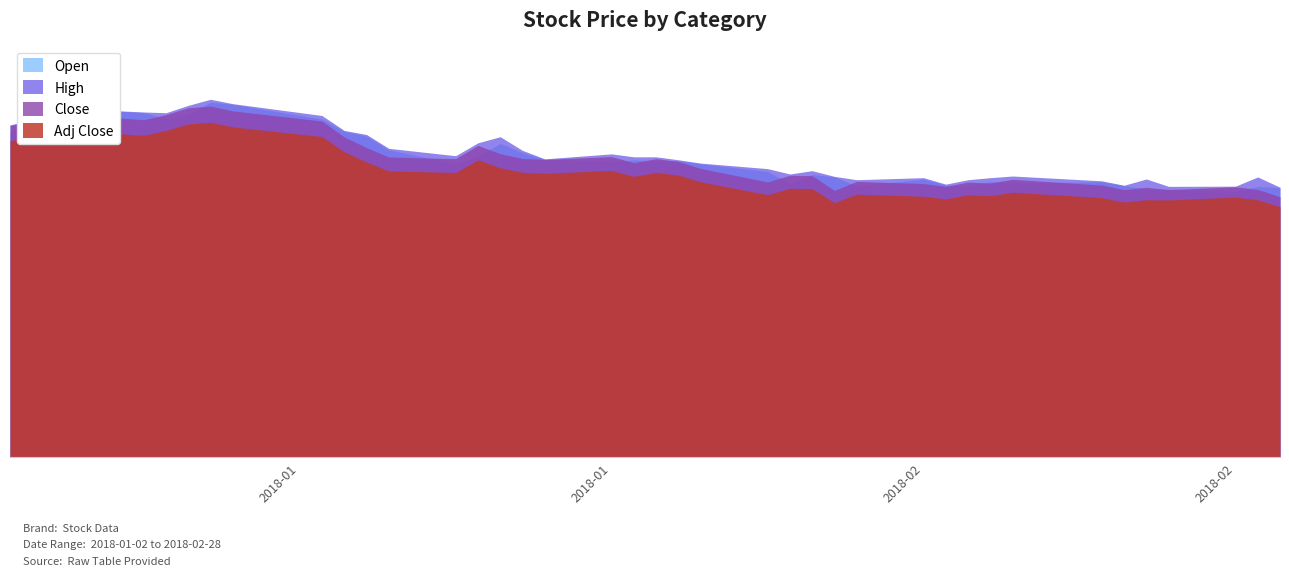

What are all the series names shown in the legend?

Open, High, Close, Adj Close